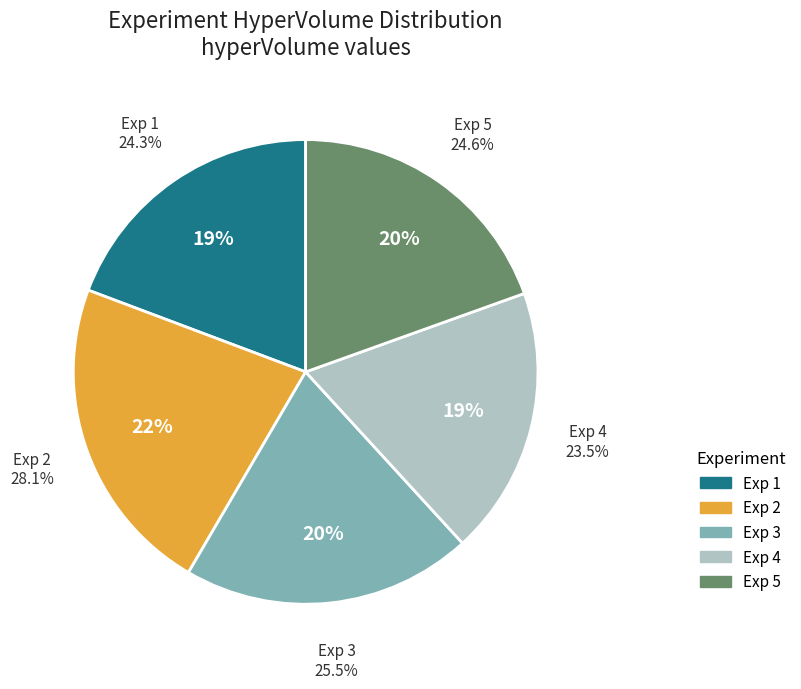

Does Exp 1 represent more than half of the total?

No